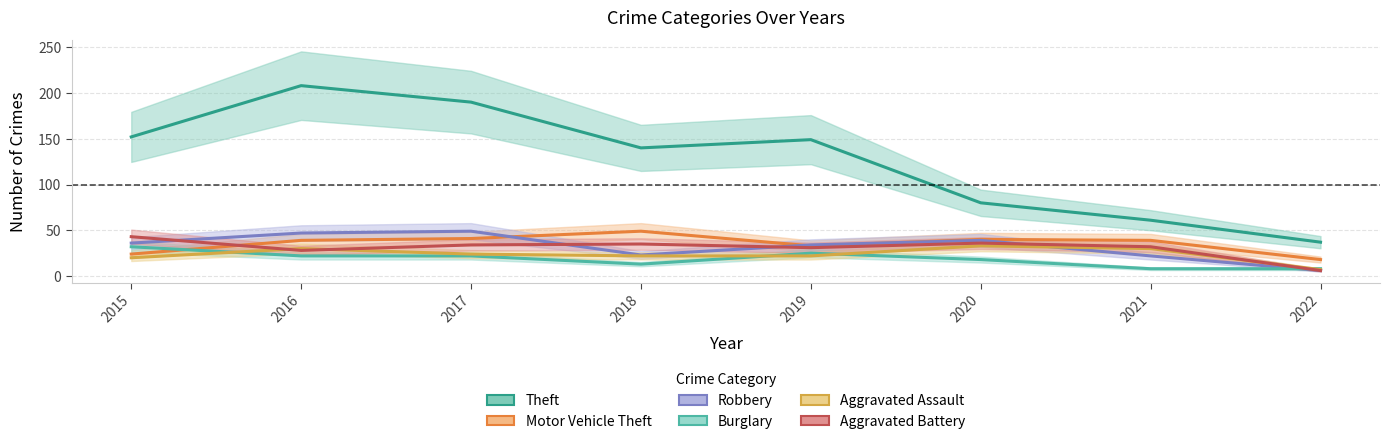

List the labels in order of Theft value, largest first.

2016, 2017, 2015, 2019, 2018, 2020, 2021, 2022